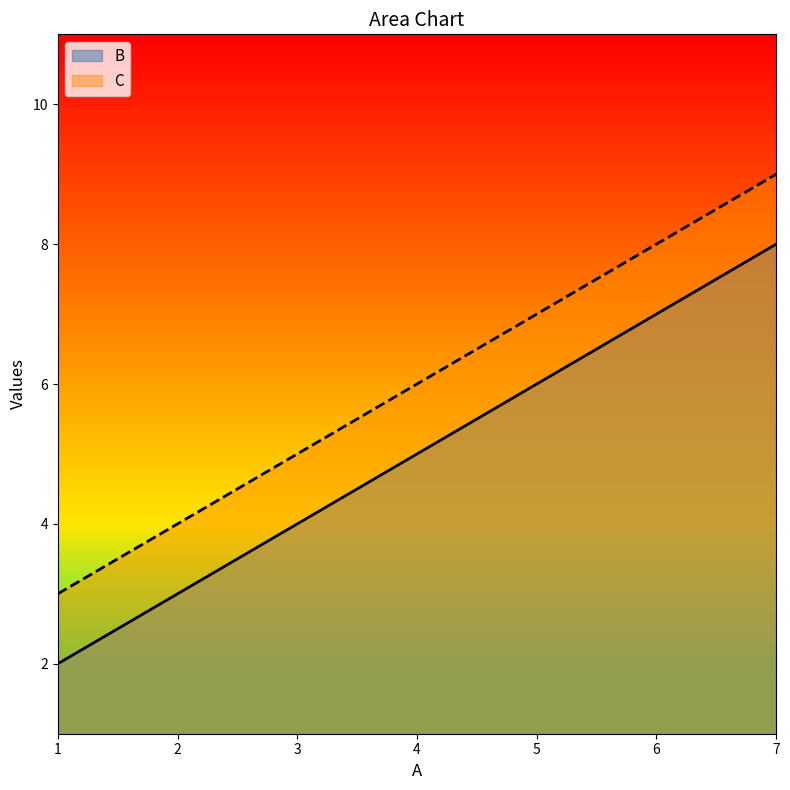

What is the difference between the B values at 4 and 7?

3